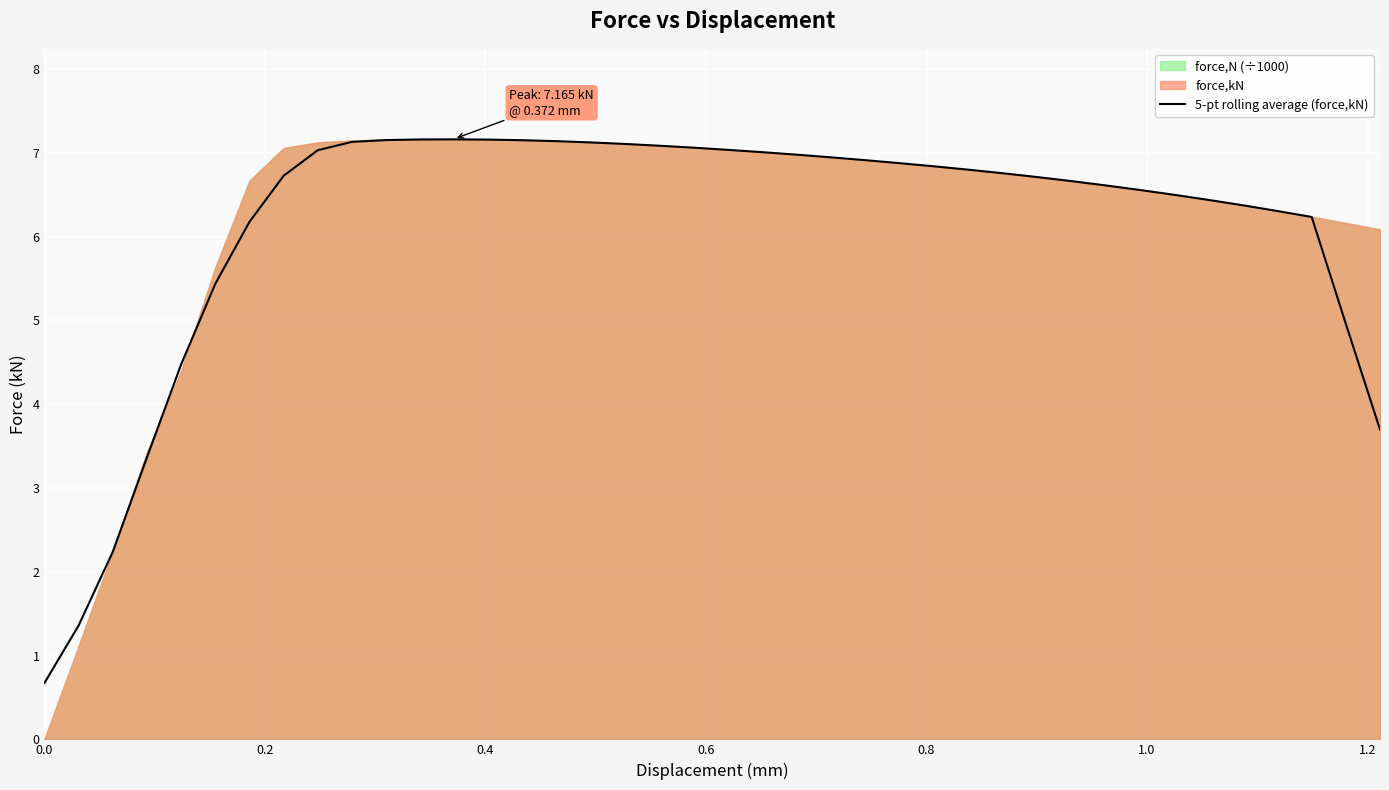

What is the smallest value displayed?

0.7